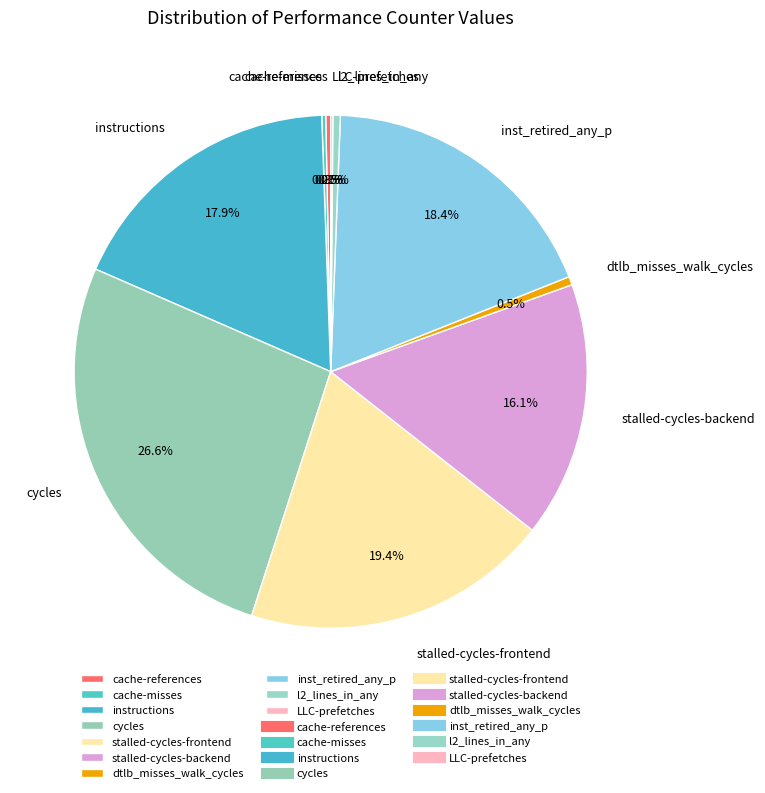

Combined, do stalled-cycles-backend and instructions account for over 50%?

No